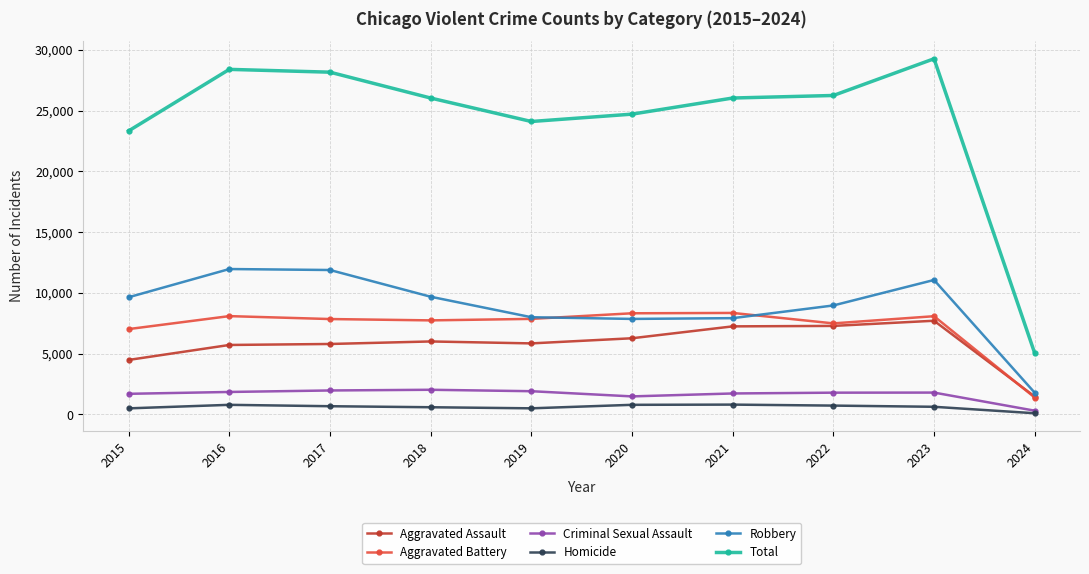

True or false: Aggravated Battery has more than 0 interior local peaks.

True